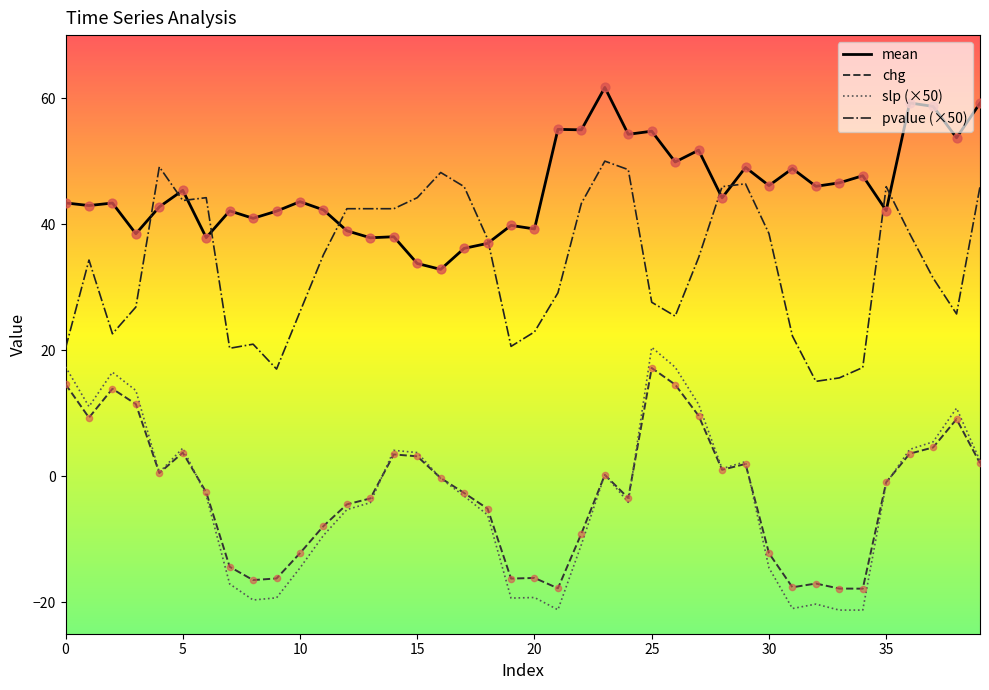

Which series has the largest total across all categories?

mean